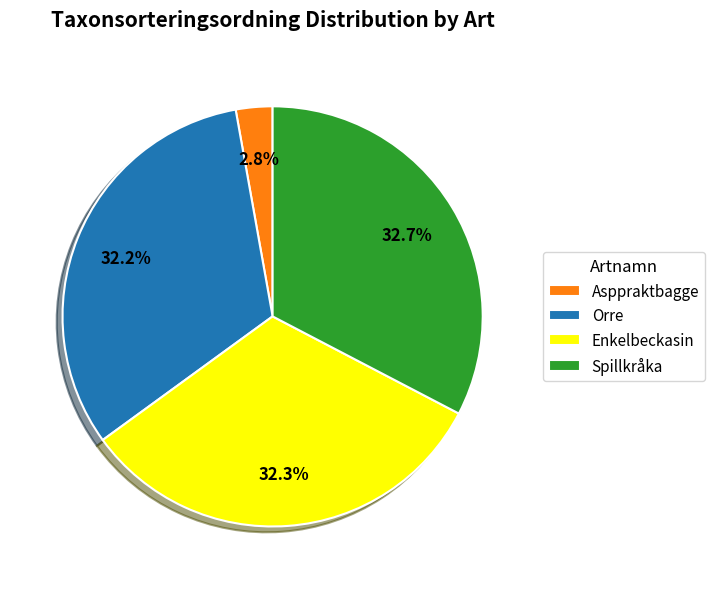

To the nearest percent, what is the average slice percentage?

25%